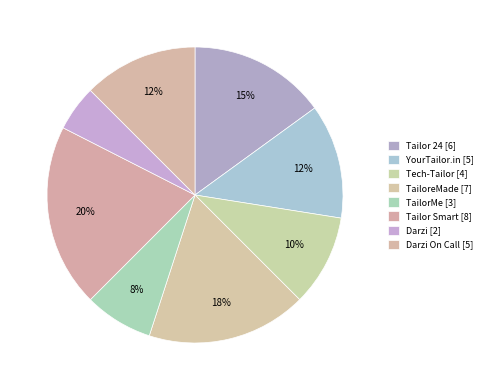

Count the number of slices in the pie.

8